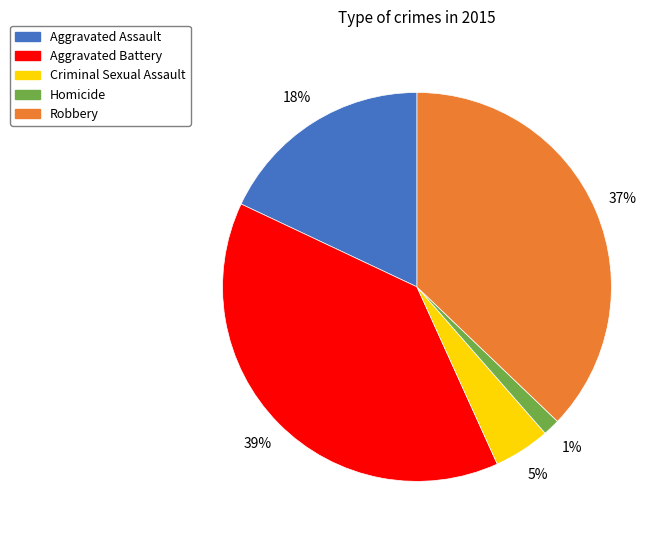

Is Robbery the majority of the pie?

No